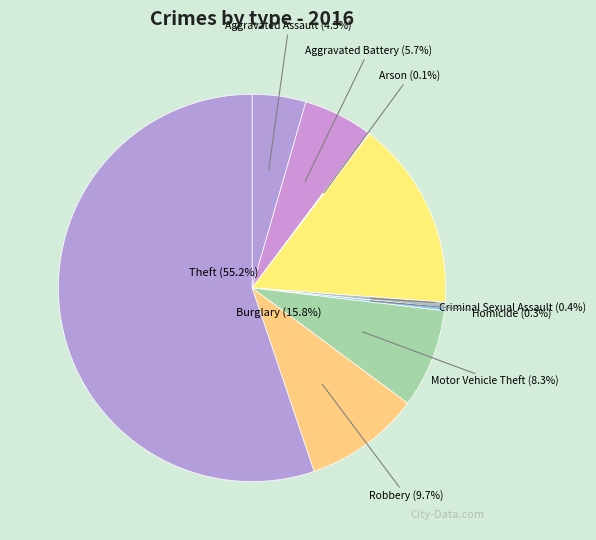

How many segments does this pie chart have?

9